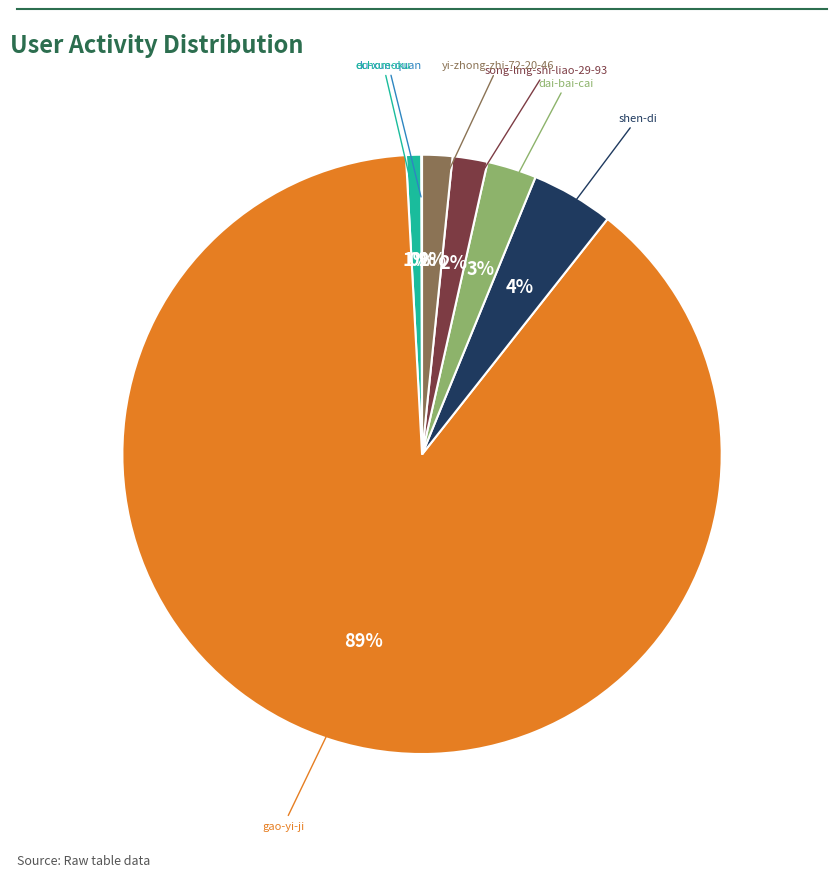

To the nearest percent, what is the average slice percentage?

14%